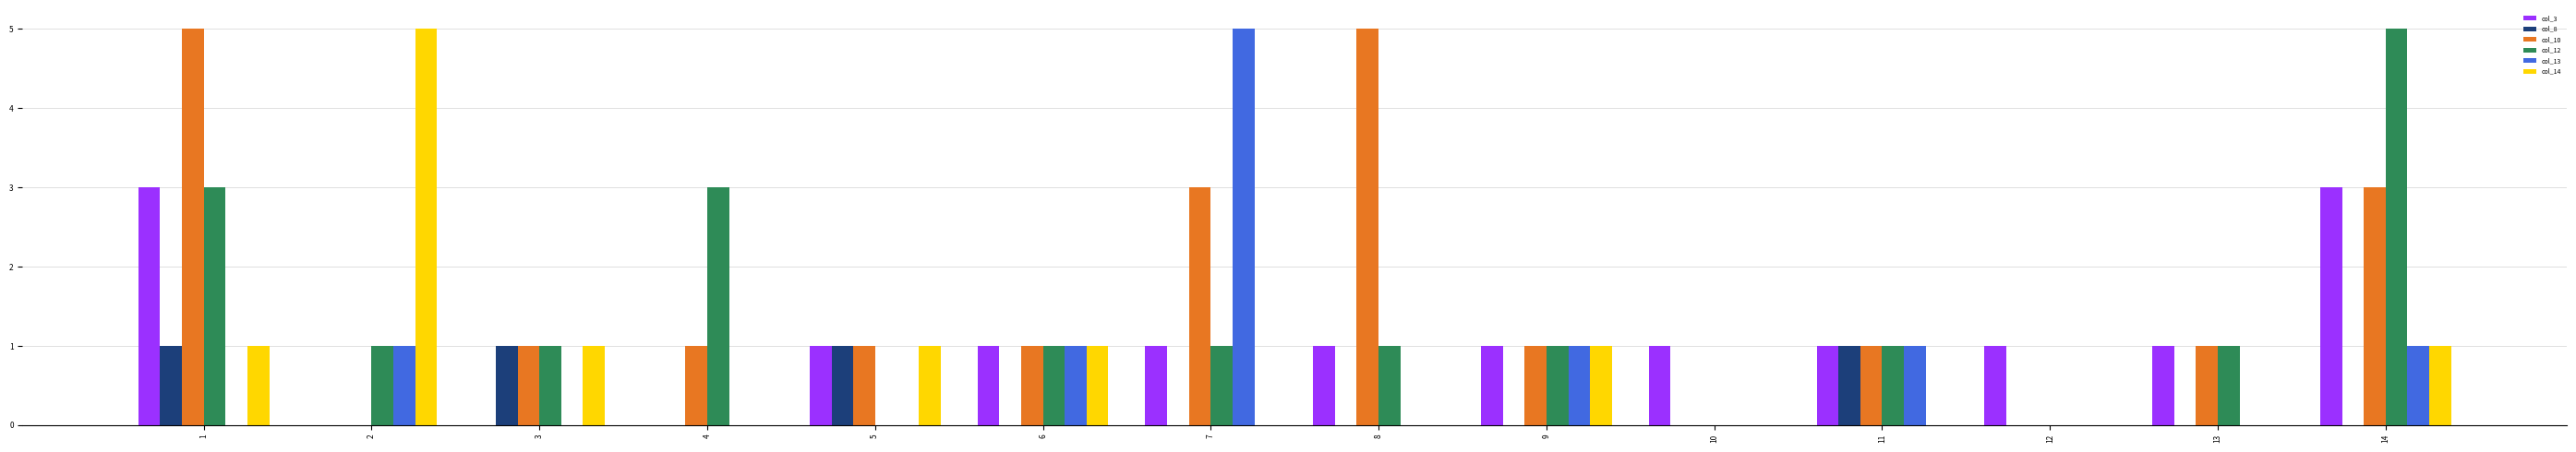

What is the sum of all col_12 values?

19